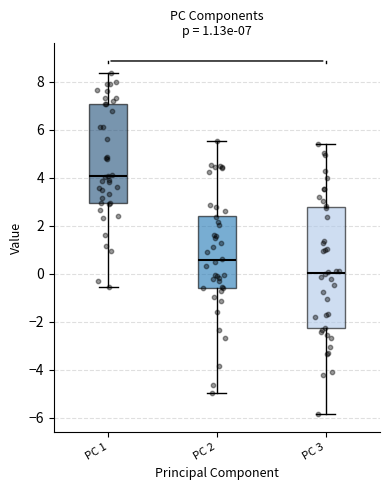

Which box has the highest median line?

PC 1